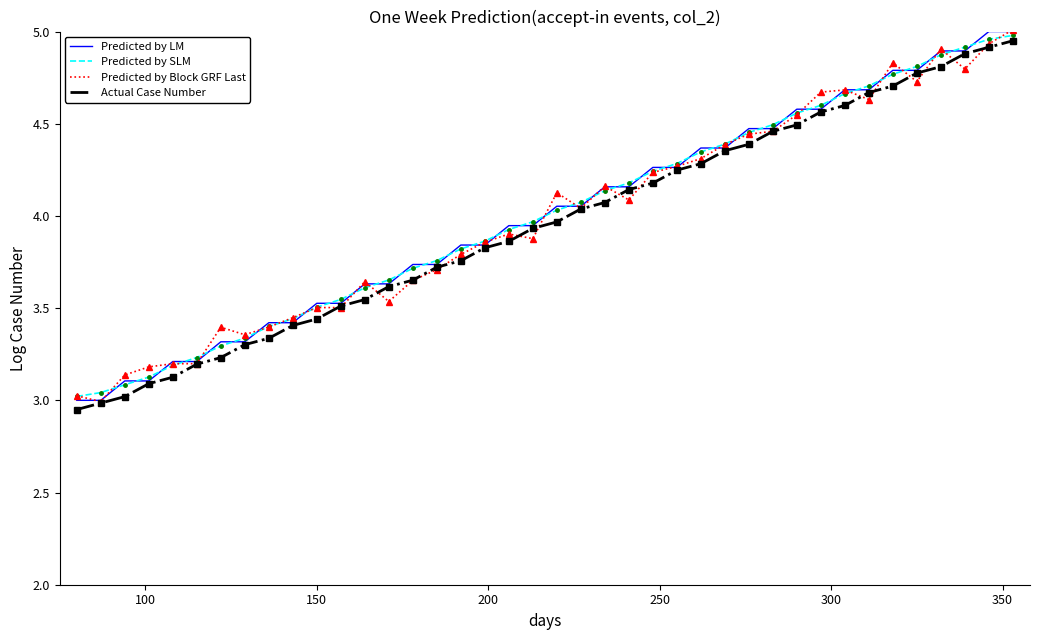

True or false: Predicted by LM and Actual Case Number intersect in this chart.

False